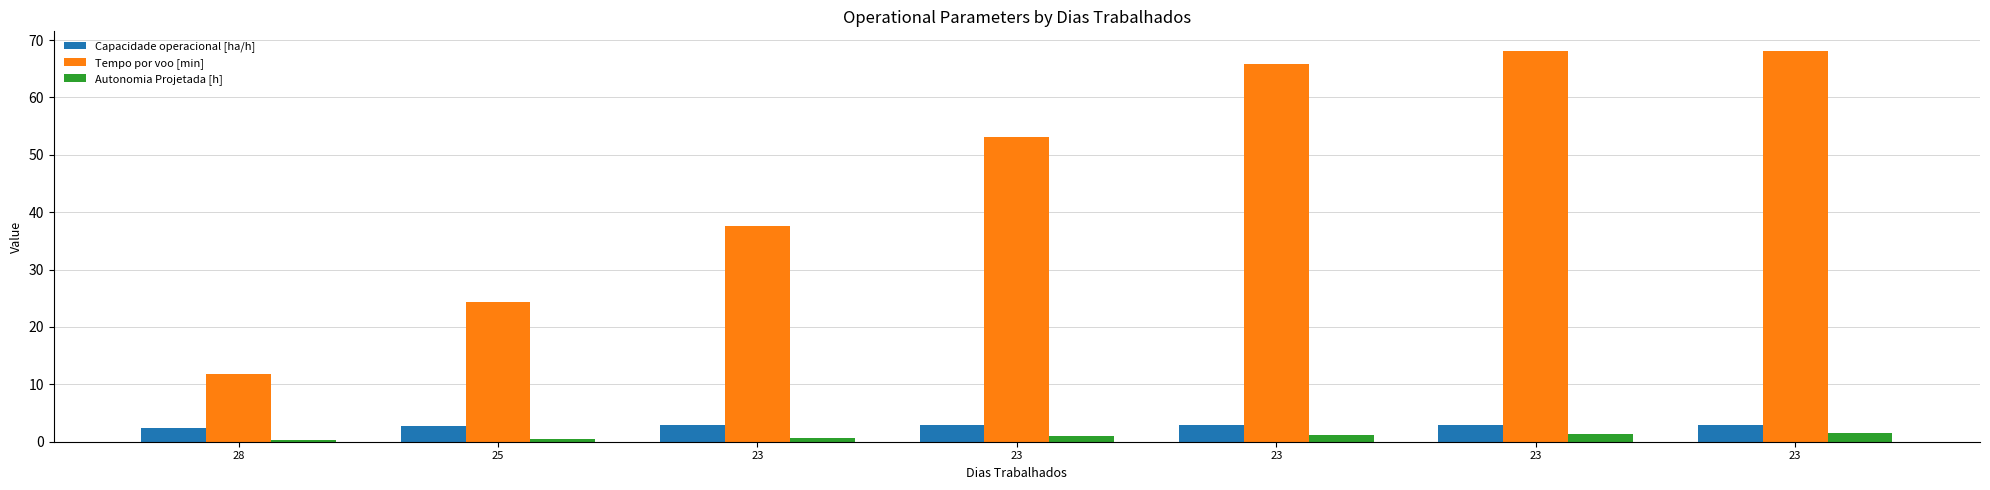

Count the number of data series in this chart.

3